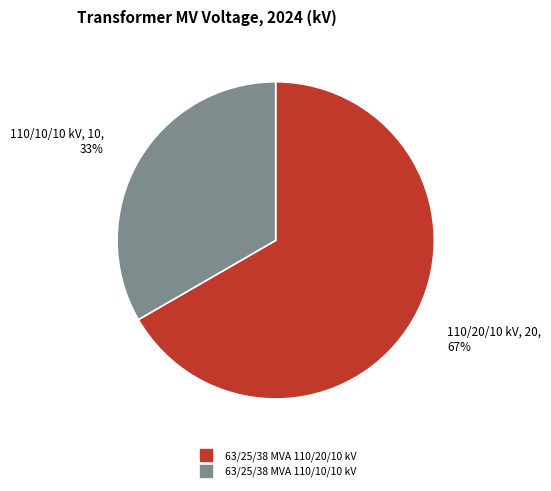

What percentage is the 63/25/38 MVA 110/20/10 kV slice, to the nearest percent?

67%